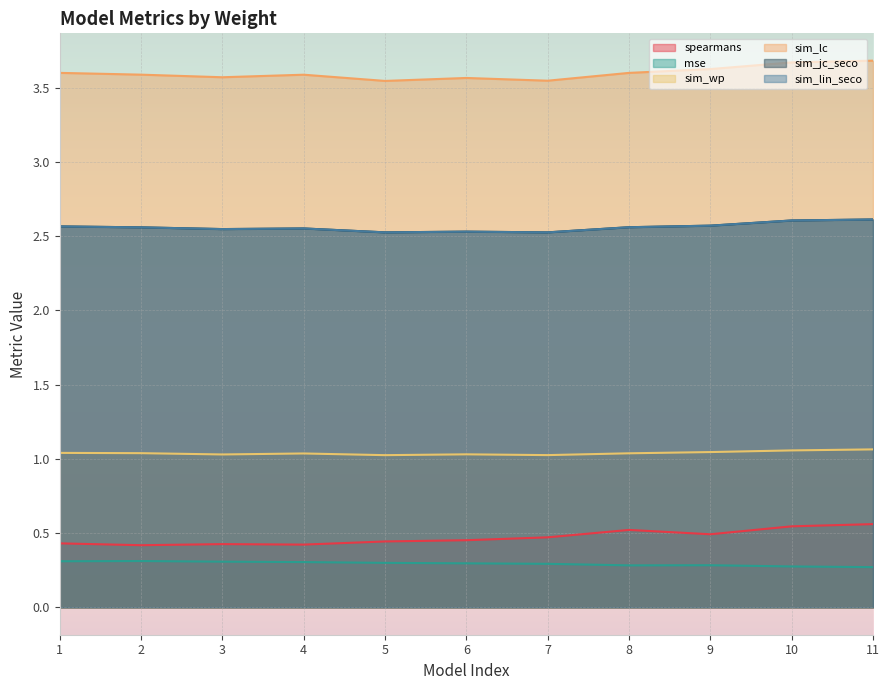

What is the value of the sim_lin_seco point at the 11th from the left?

2.6